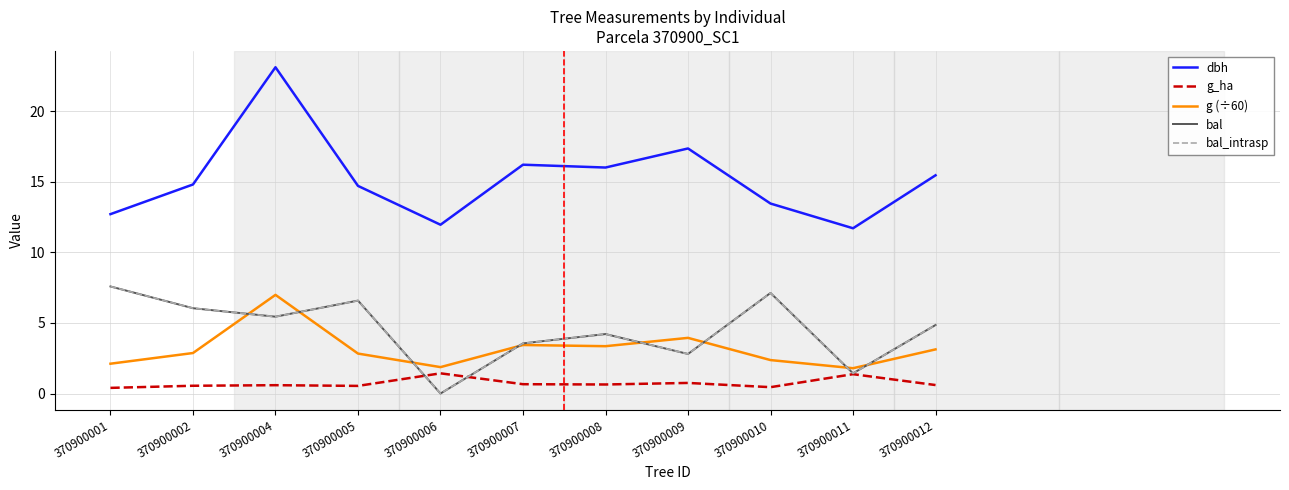

What is the sum of all bal_intrasp values?

49.6